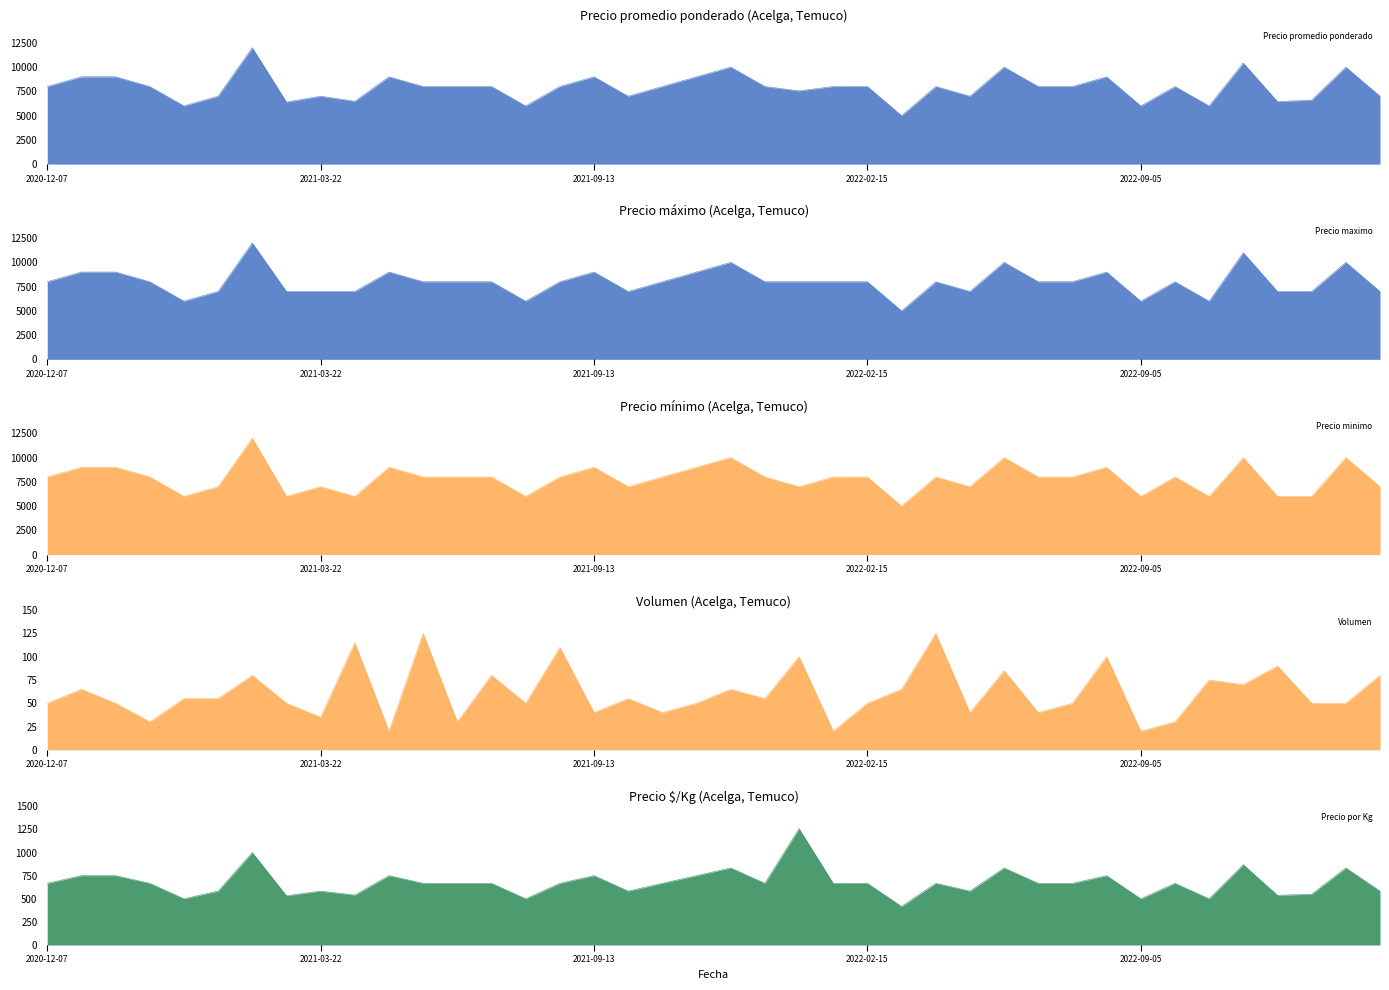

What is the minimum value for Precio minimo?

5000